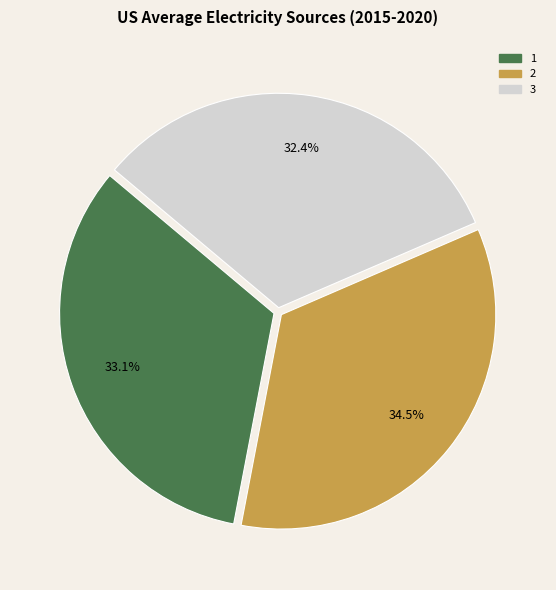

To the nearest percent, what portion does 1 represent?

33%